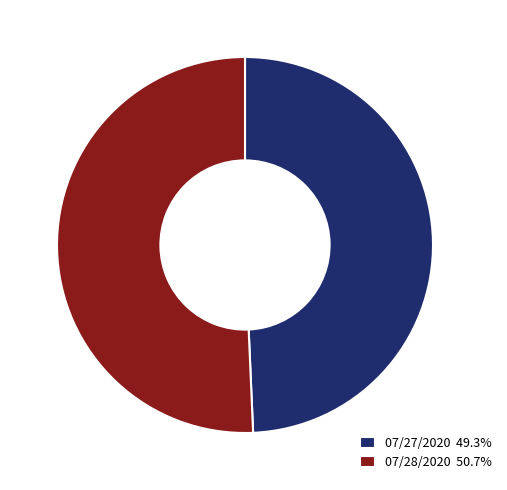

Do 07/27/2020 and 07/28/2020 together represent more than half of the pie?

Yes